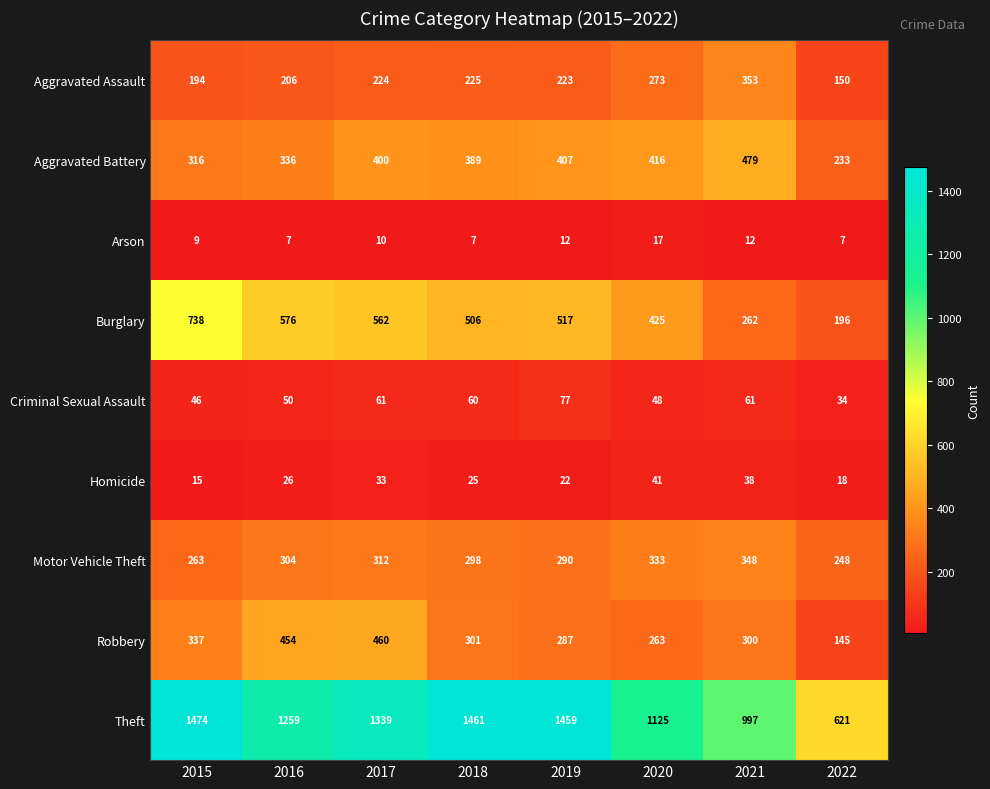

The value of Aggravated Battery at 2021 is 822. True or false?

False